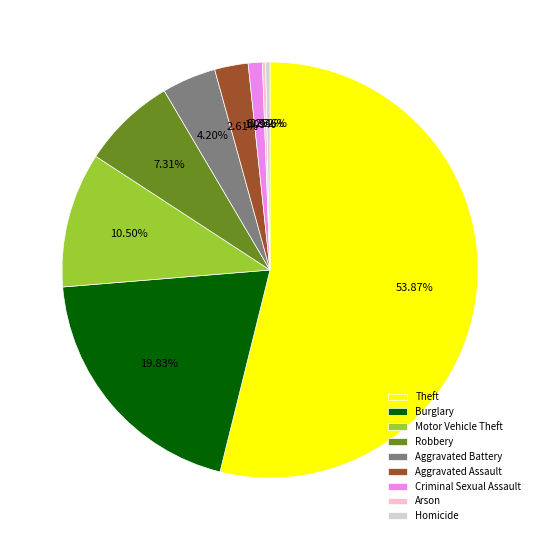

To the nearest percent, what is the combined percentage of Homicide and Burglary?

20%